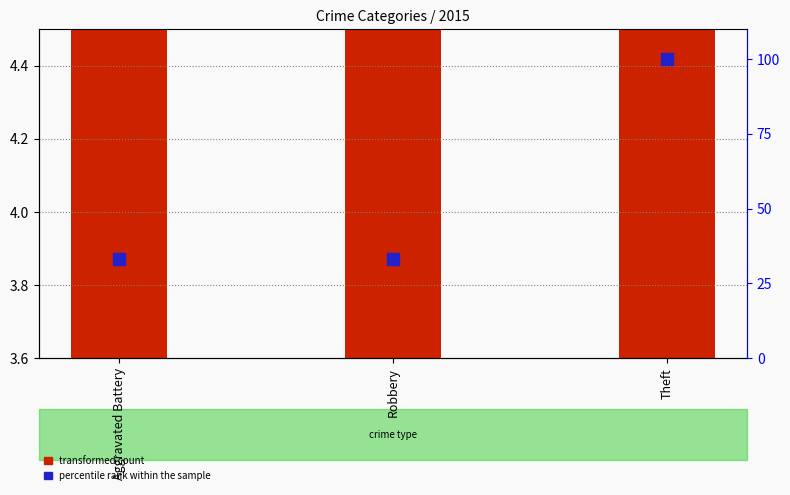

What position from the right is Aggravated Battery?

3